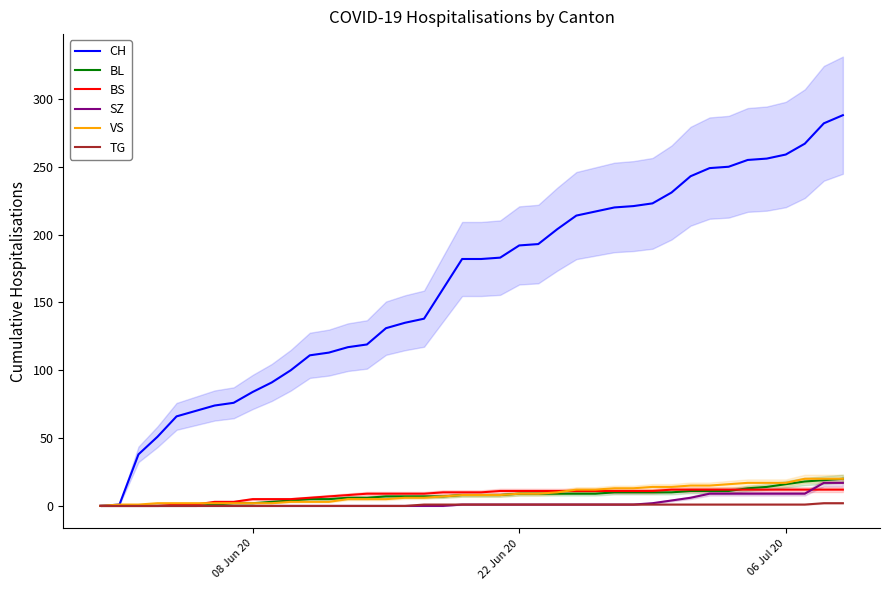

True or false: VS and CH cross at least once.

False